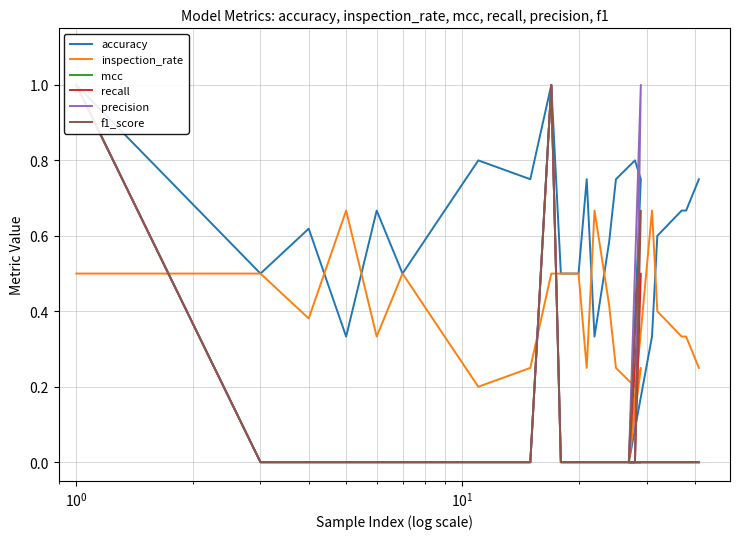

Reading right to left, extract all data points from this chart.

accuracy: 0.8	0.7	0.7	0.6	0.3	0.0	0.8	0.8	0.8	0.6	0.3	0.8	0.5	0.5	1.0	0.8	0.8	0.7	0.5	0.7	0.3	0.6	0.5	1.0
inspection_rate: 0.2	0.3	0.3	0.4	0.7	0.0	0.2	0.2	0.2	0.4	0.7	0.2	0.5	0.5	0.5	0.2	0.2	0.3	0.5	0.3	0.7	0.4	0.5	0.5
mcc: 0.0	0.0	0.0	0.0	0.0	0.0	0.0	0.0	0.0	0.0	0.0	0.0	0.0	0.0	1.0	0.0	0.0	0.0	0.0	0.0	0.0	0.0	0.0	1.0
recall: 0.0	0.0	0.0	0.0	0.0	0.0	0.5	0.0	0.0	0.0	0.0	0.0	0.0	0.0	1.0	0.0	0.0	0.0	0.0	0.0	0.0	0.0	0.0	1.0
precision: 0.0	0.0	0.0	0.0	0.0	0.0	1.0	0.0	0.0	0.0	0.0	0.0	0.0	0.0	1.0	0.0	0.0	0.0	0.0	0.0	0.0	0.0	0.0	1.0
f1_score: 0.0	0.0	0.0	0.0	0.0	0.0	0.7	0.0	0.0	0.0	0.0	0.0	0.0	0.0	1.0	0.0	0.0	0.0	0.0	0.0	0.0	0.0	0.0	1.0